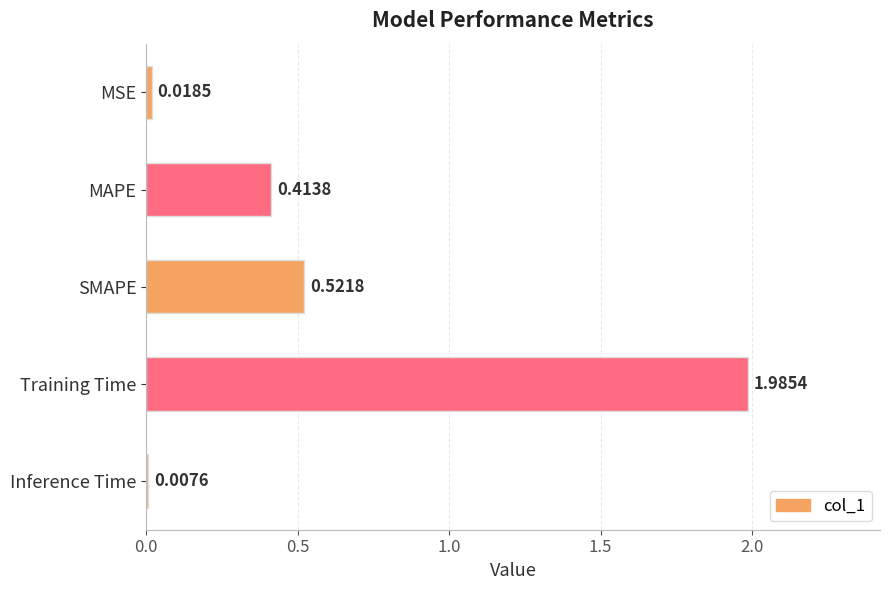

What is the average value?

0.6